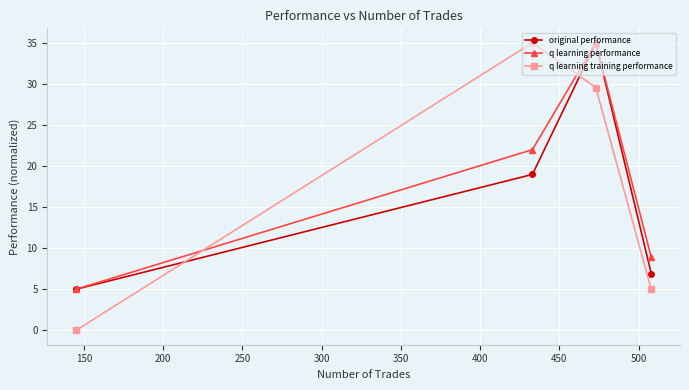

What is the greatest value displayed?

35.0